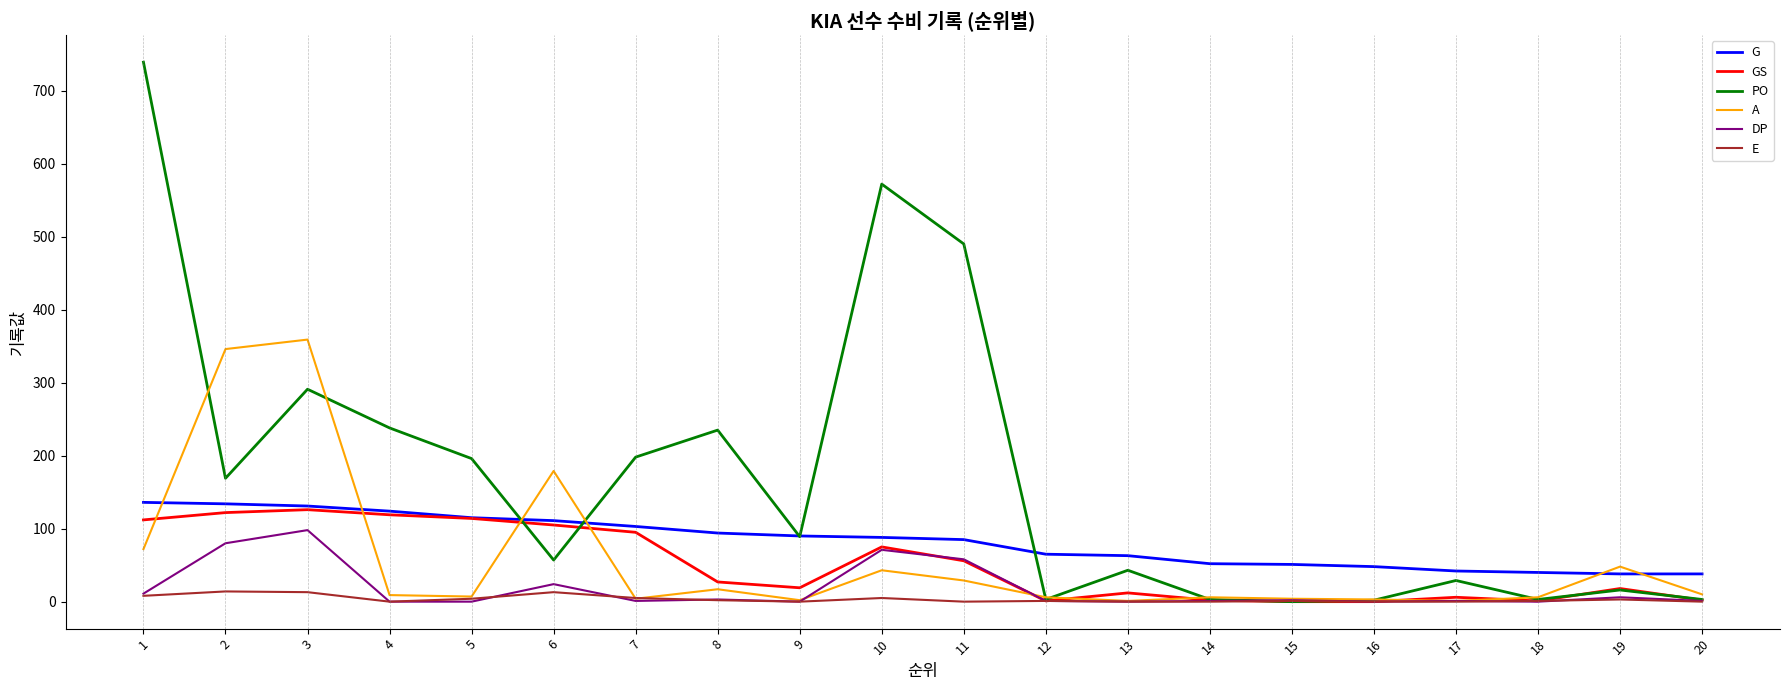

What value does the G series have at 7?

103